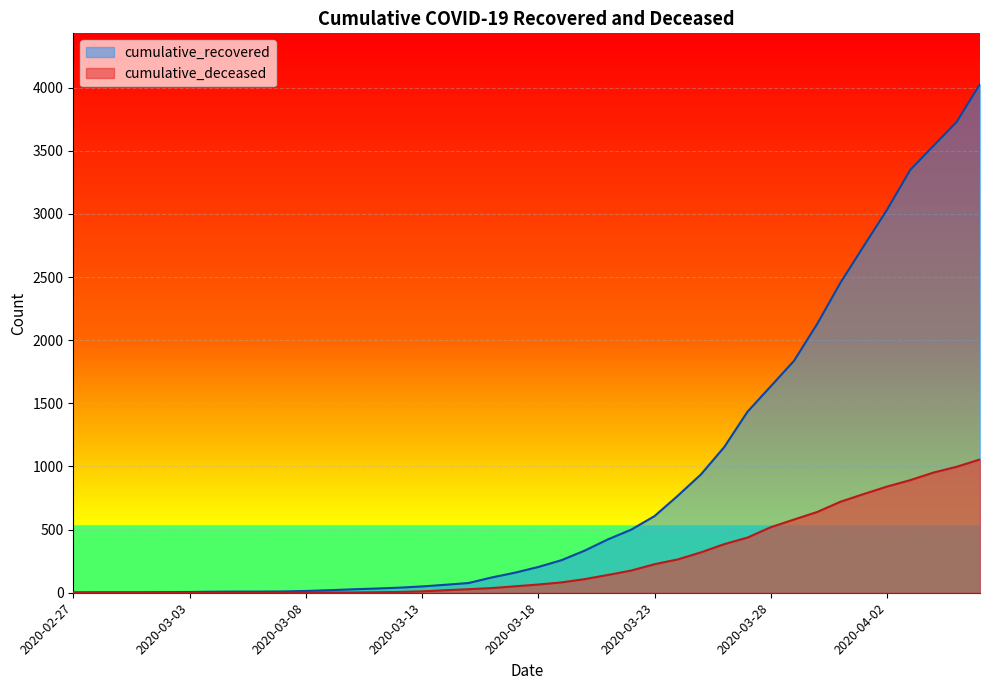

What is the total value across all series at 2020-02-29?

4